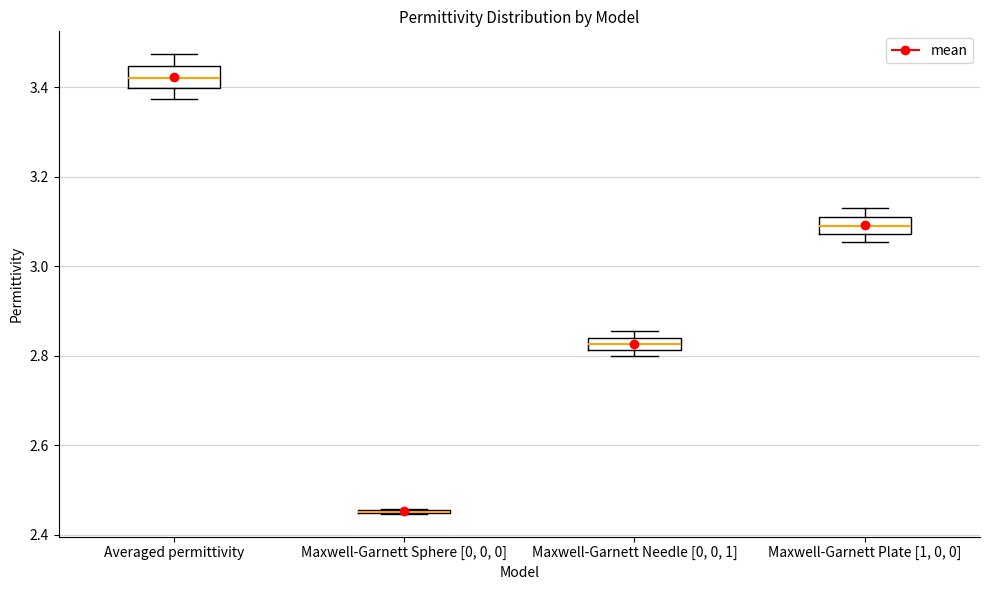

Where is the lower edge of the box for Maxwell-Garnett Plate [1, 0, 0] on the y-axis? The values are not printed on the chart, so give them approximately, as read against the axis.

3.08